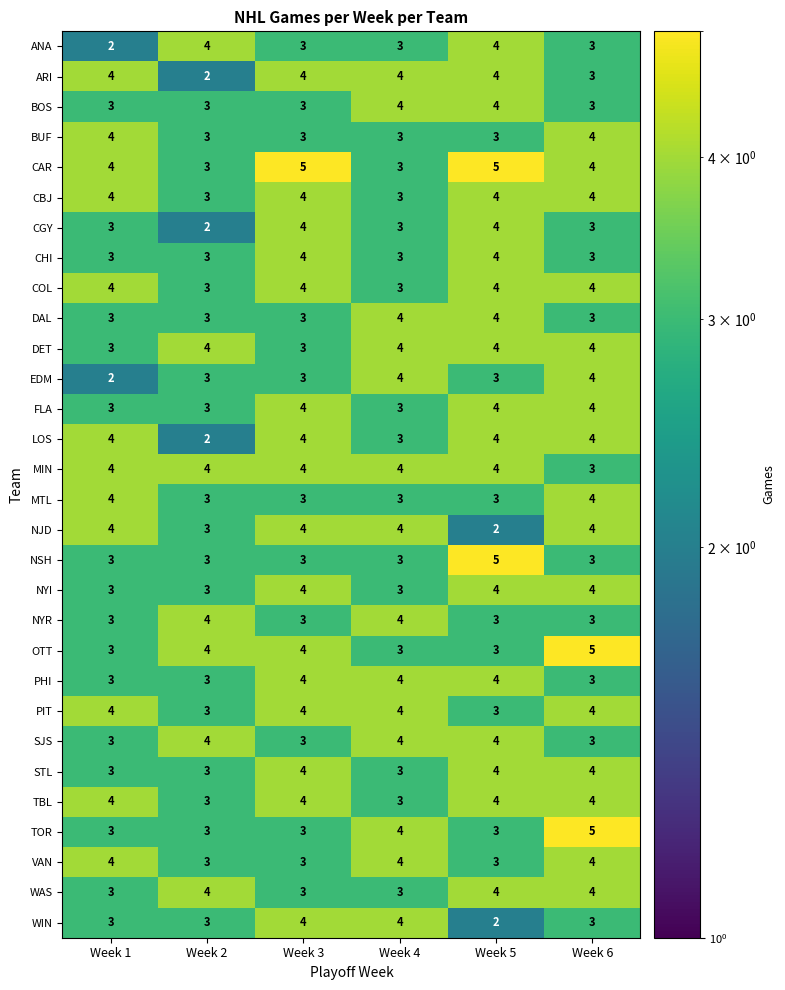

The value of NSH at Week 3 is 3. True or false?

True